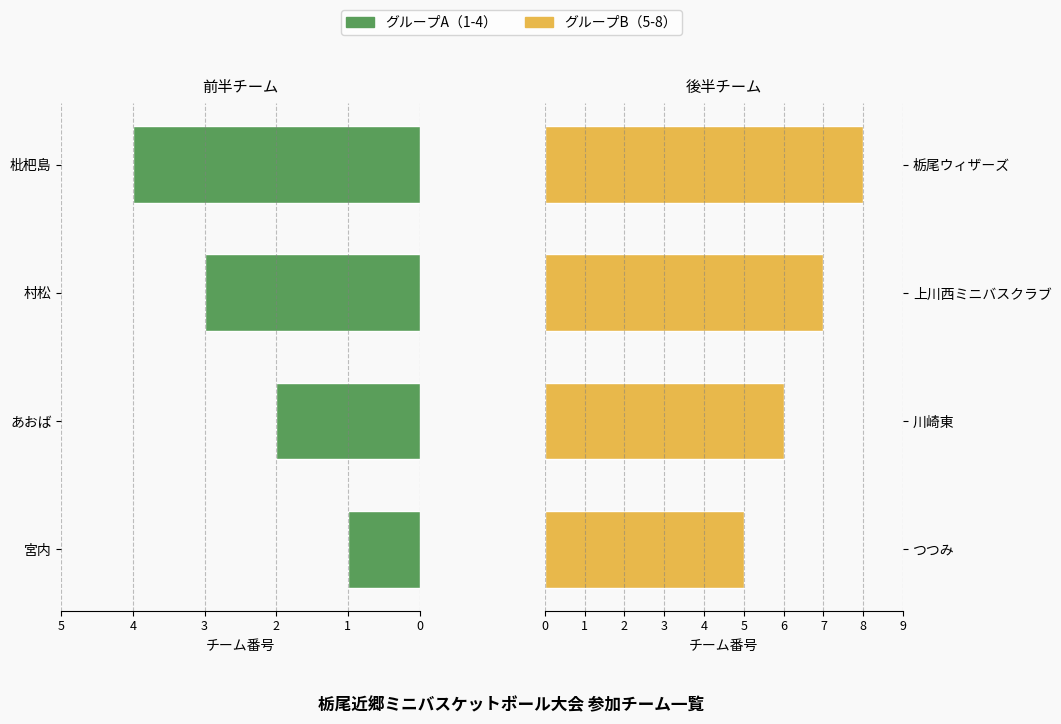

What is the value of the グループA bar at the 2nd from the left?

2